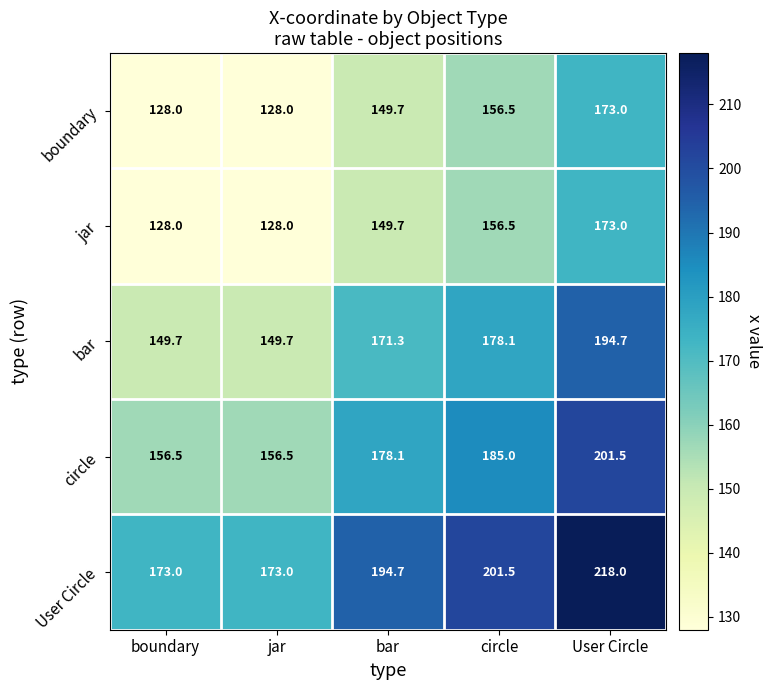

What is the difference between the highest and lowest values at jar?

45.0